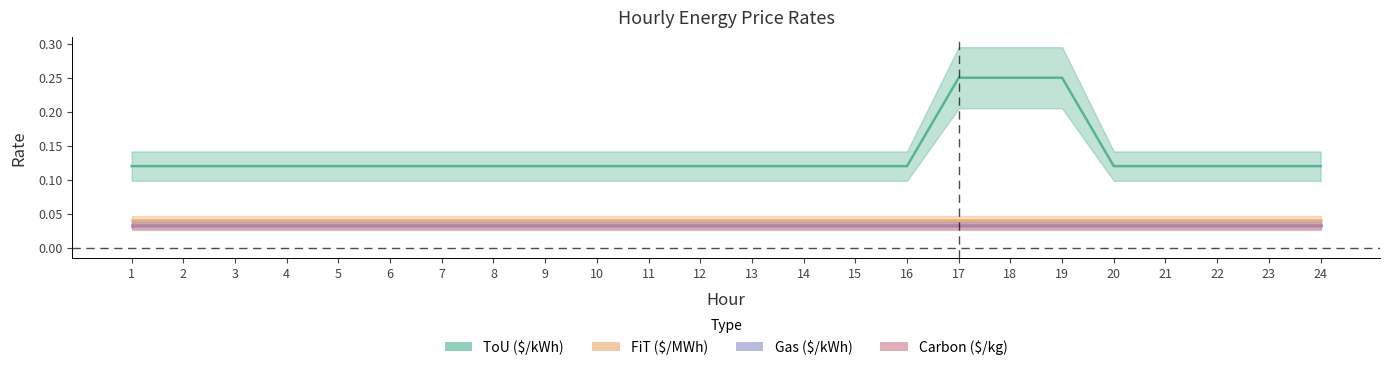

At how many categories does at least one series exceed 0?

24